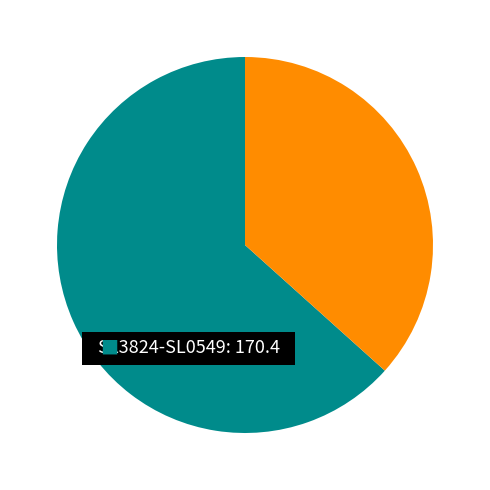

Count the number of slices in the pie.

2